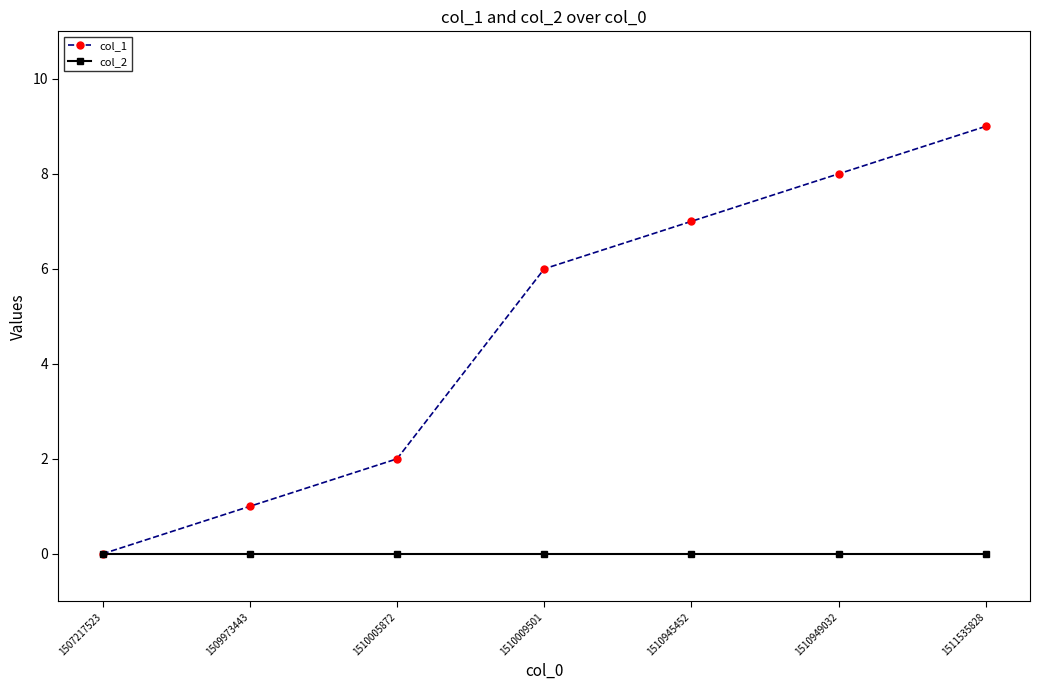

List the series in order of their overall mean, lowest first.

col_2, col_1